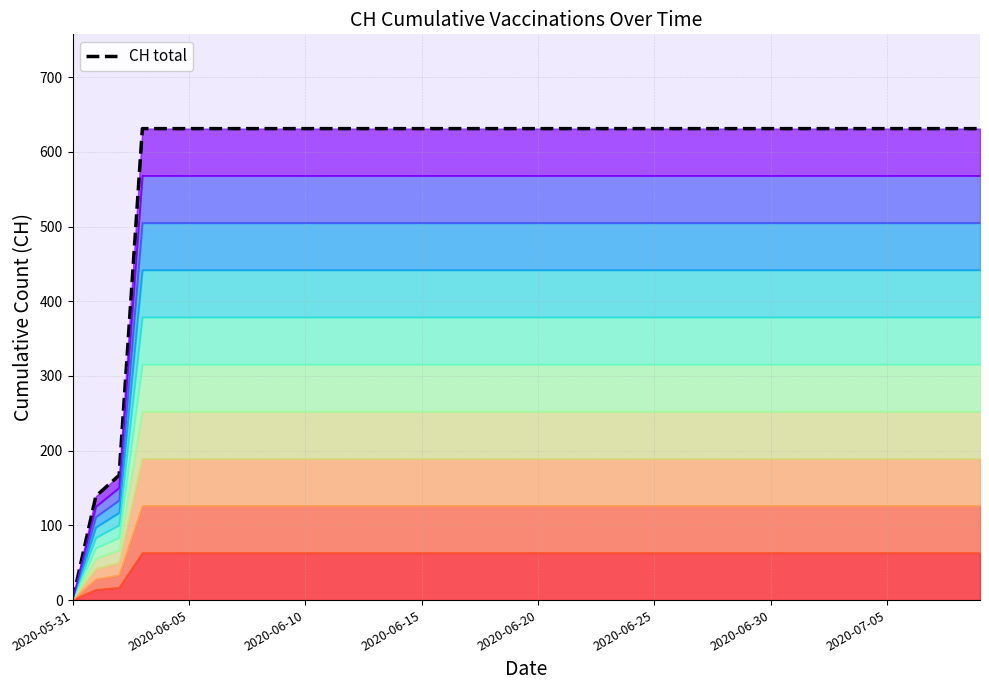

What is the difference between the maximum and minimum values?

631